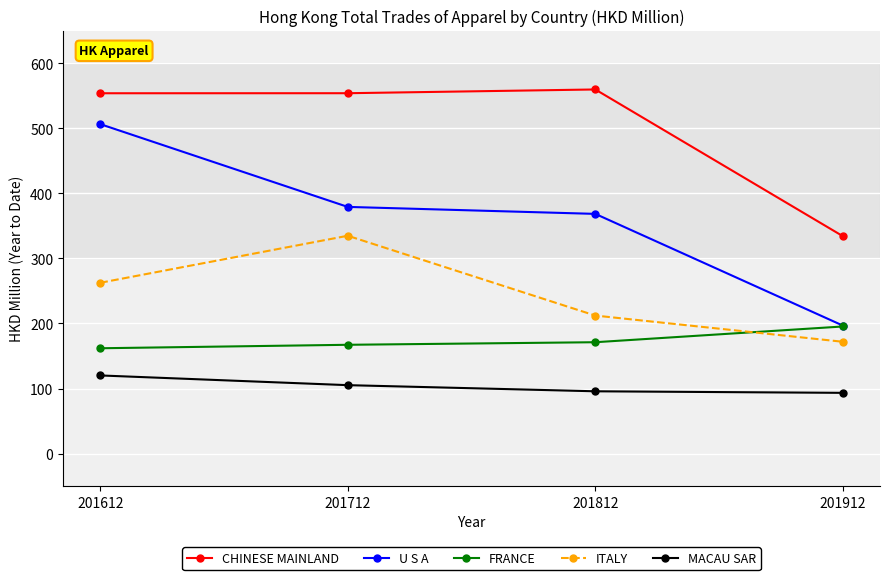

Which series changed the most between 201612 and 201712?

U S A